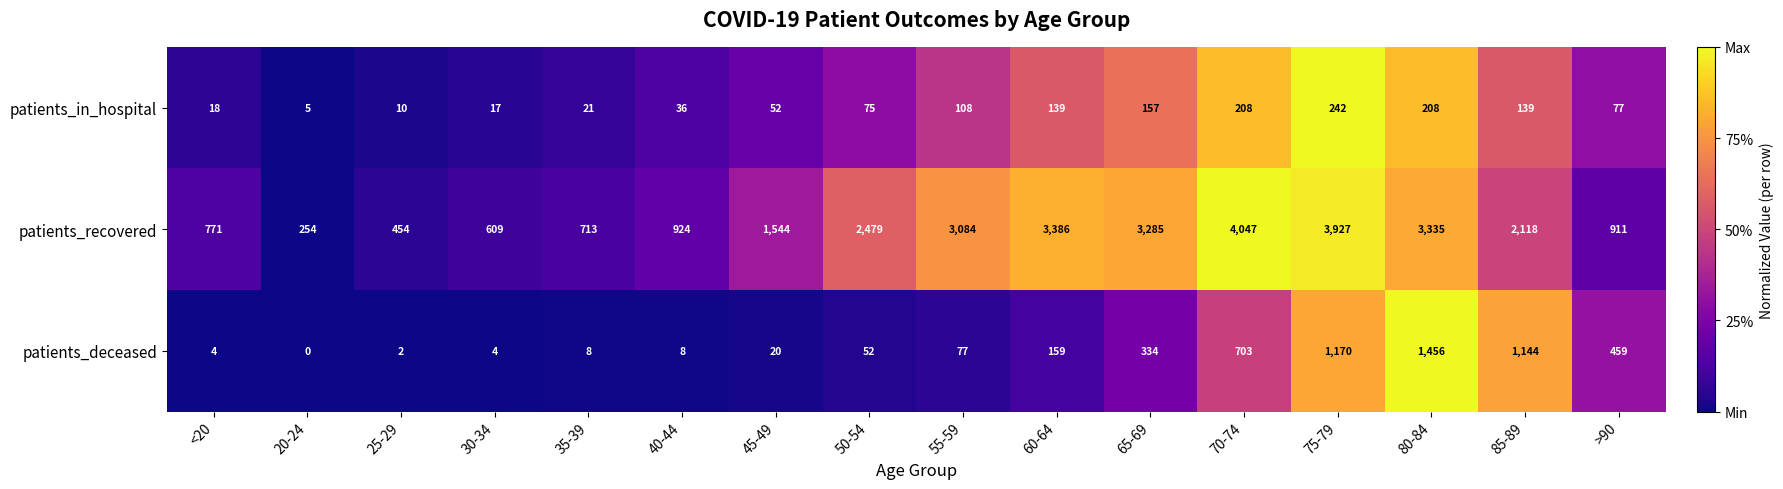

Is it true that patients_deceased equals 459 at >90?

True